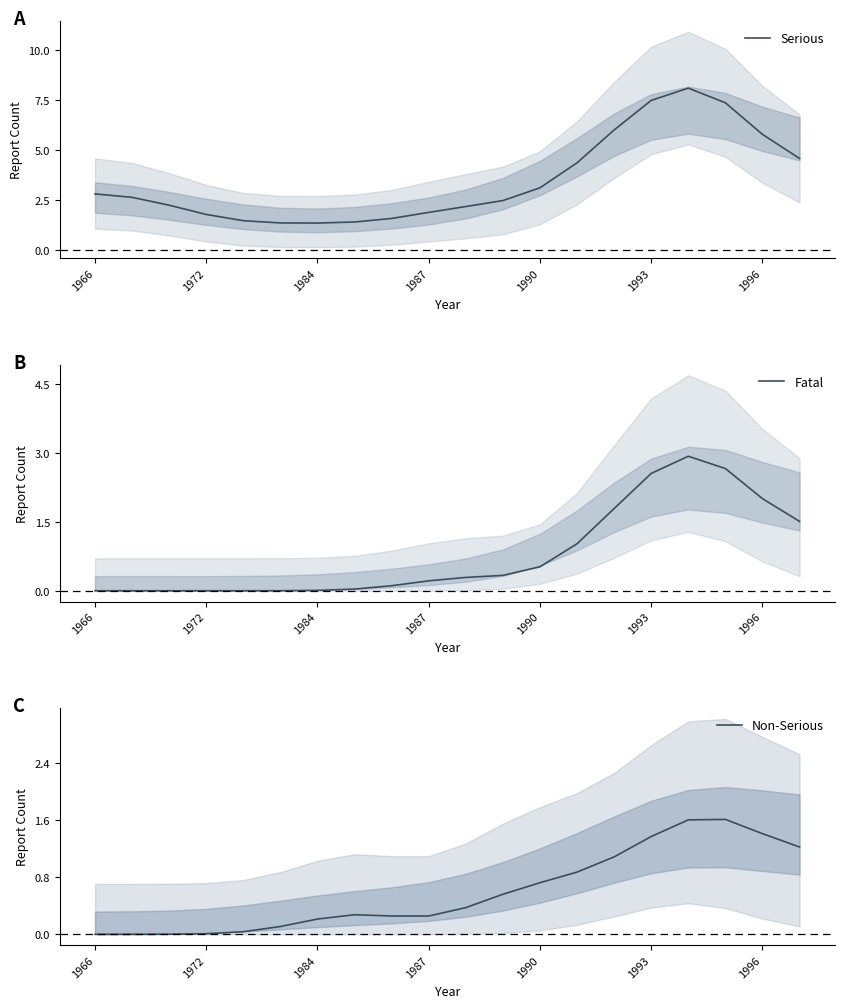

True or false: Serious and Fatal cross at least once.

False